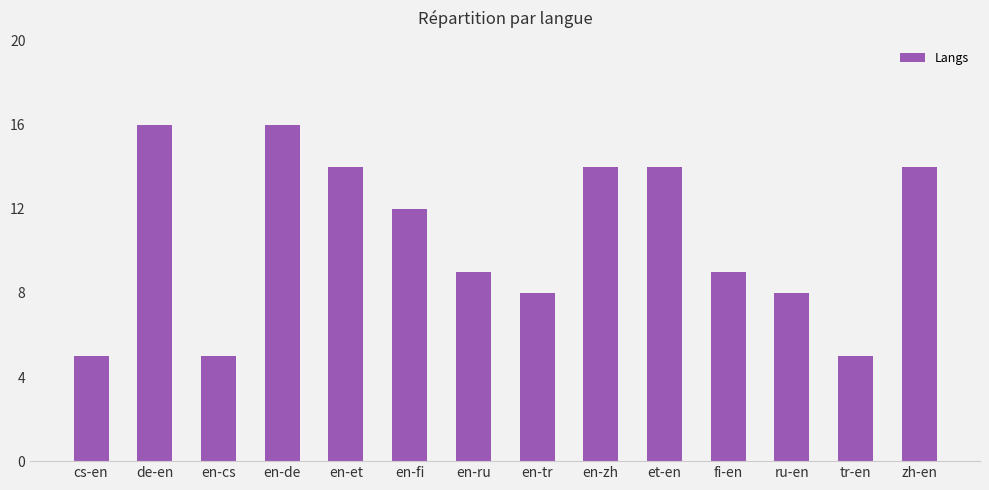

How many categories are shown in the chart?

14